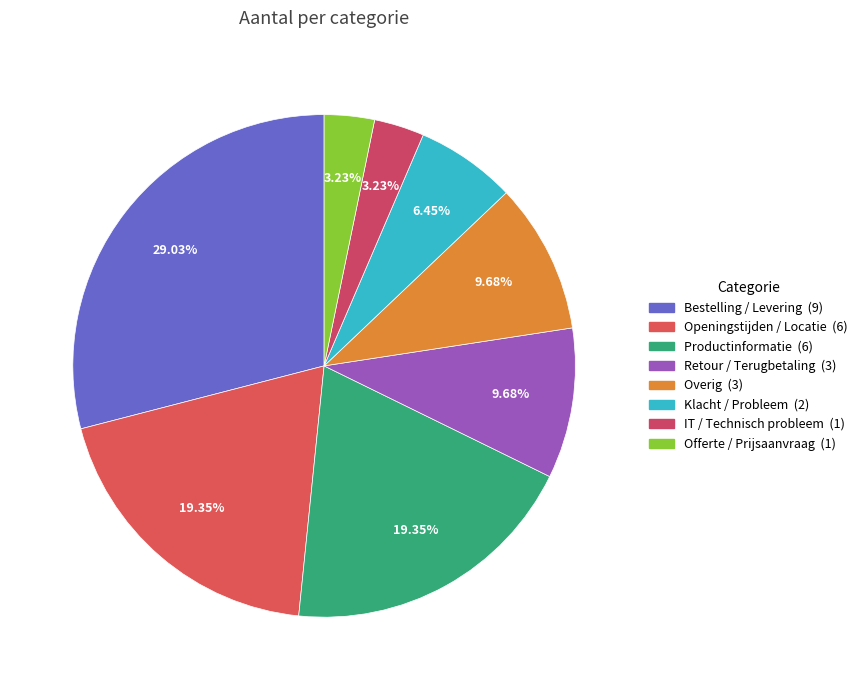

To the nearest percent, what percentage of the pie is Bestelling / Levering?

29%